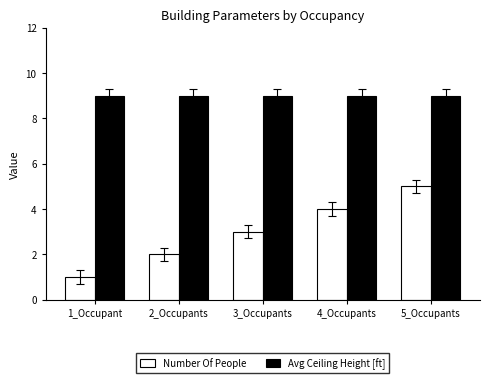

Reading left to right, transcribe all the data shown in this chart.

Number Of People: 1	2	3	4	5
Avg Ceiling Height [ft]: 9	9	9	9	9